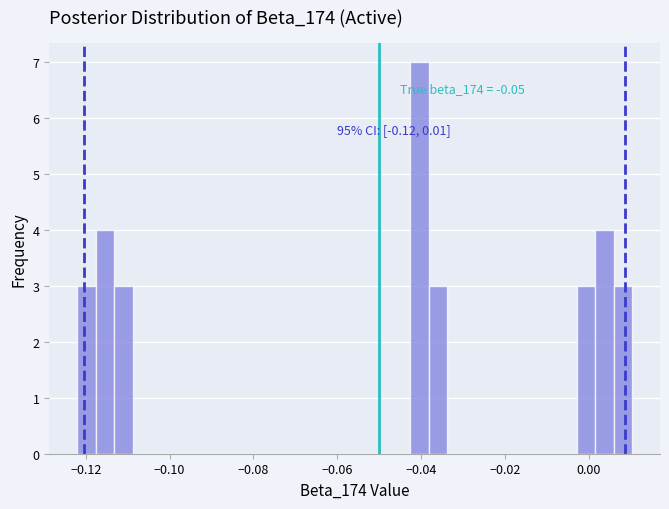

Read against the x-axis, roughly where is the centre of the tallest bar?

-0.040